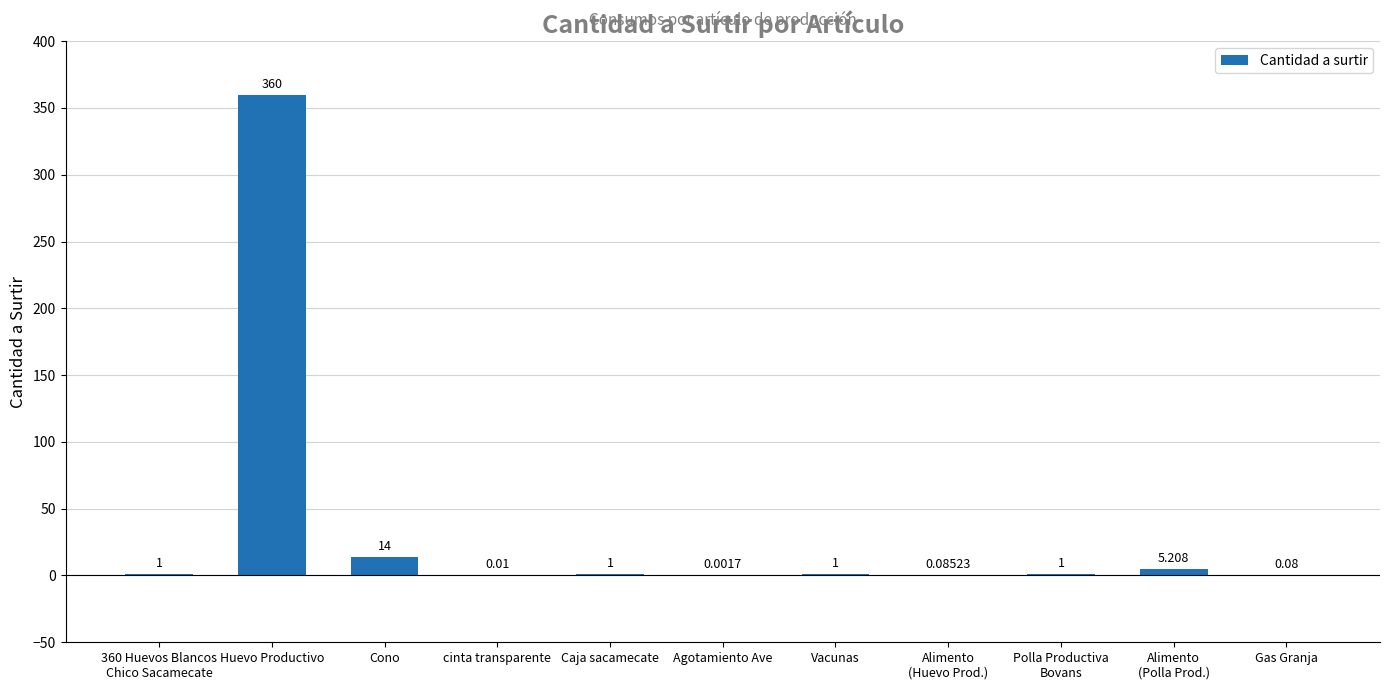

Which category has the highest value across all series?

Huevo Productivo